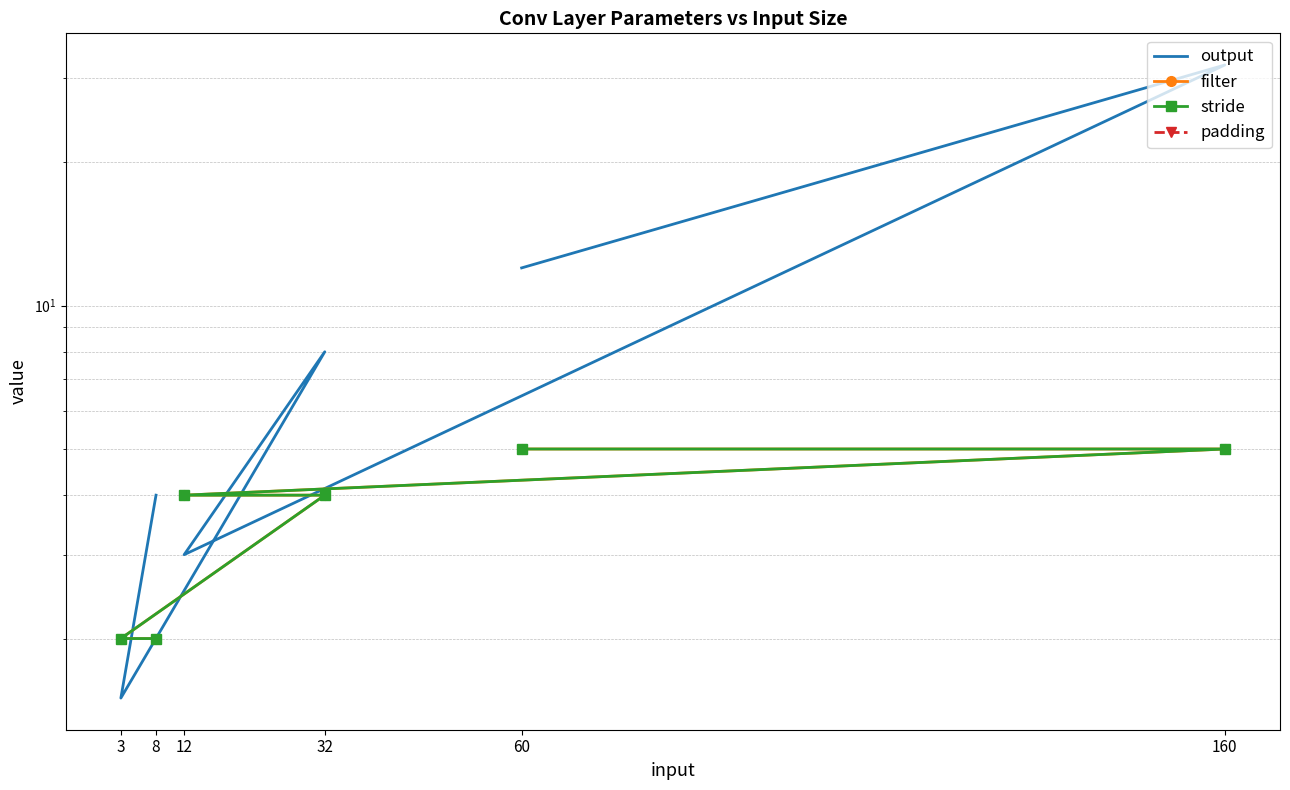

What is the sum of the filter values at 160 and 60?

10.0